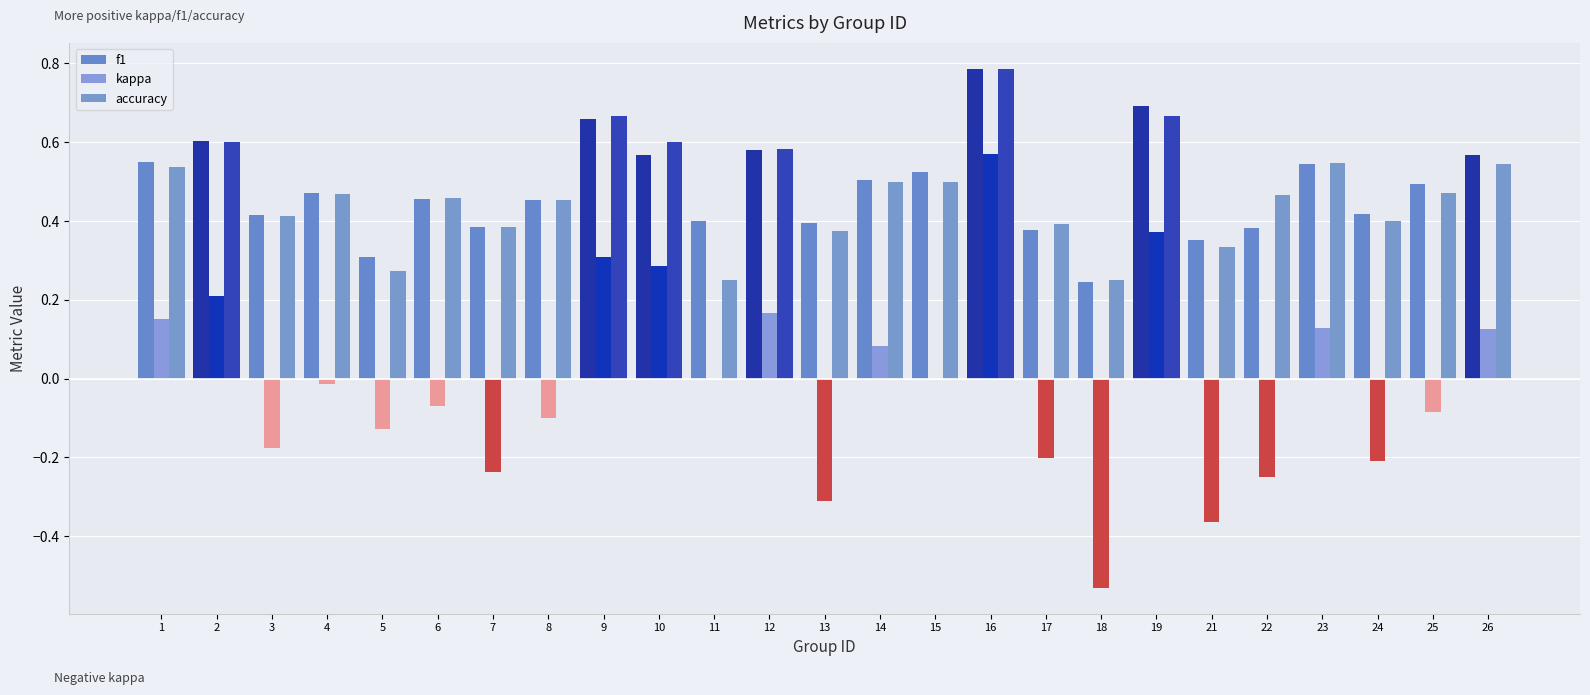

Which category has the lowest value across all series?

18